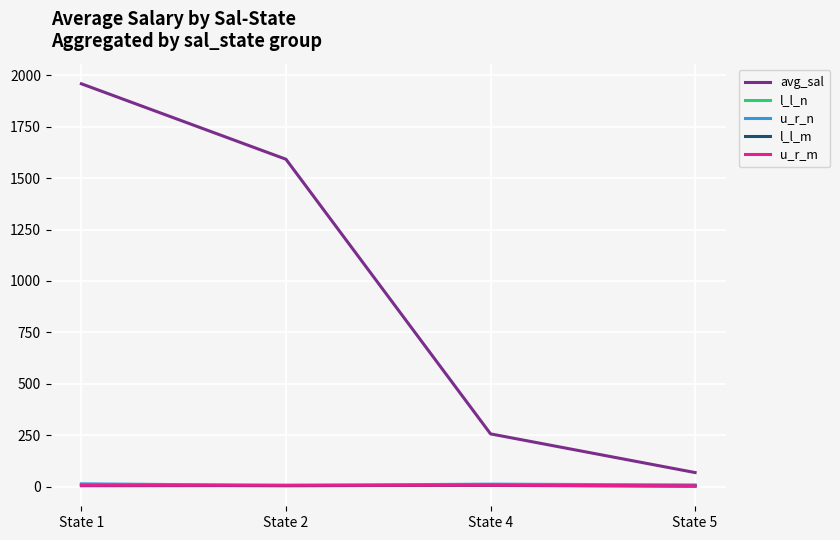

Which series has the largest range (max minus min)?

avg_sal